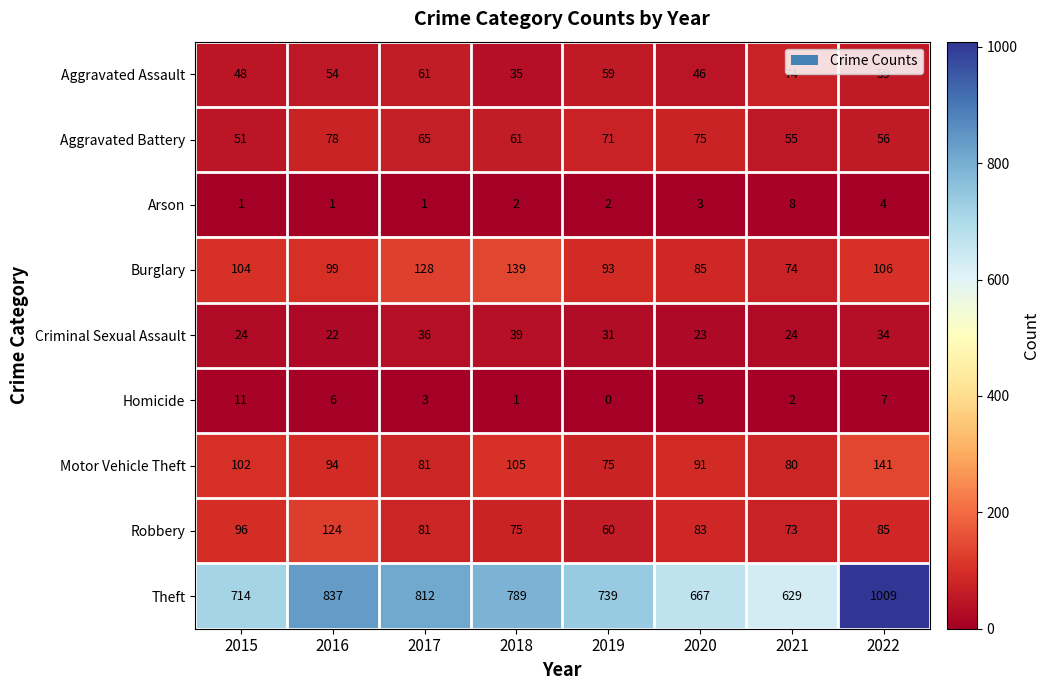

The value of Theft at 2017 is 1285. True or false?

False